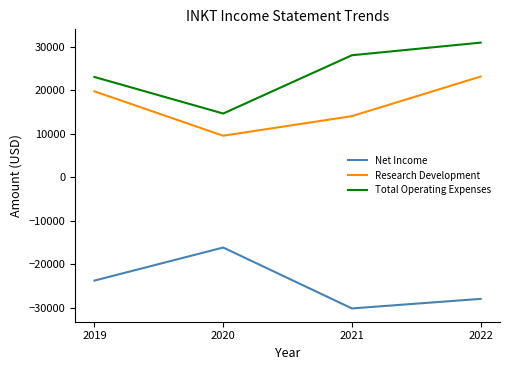

Does the chart have visible grid lines?

No